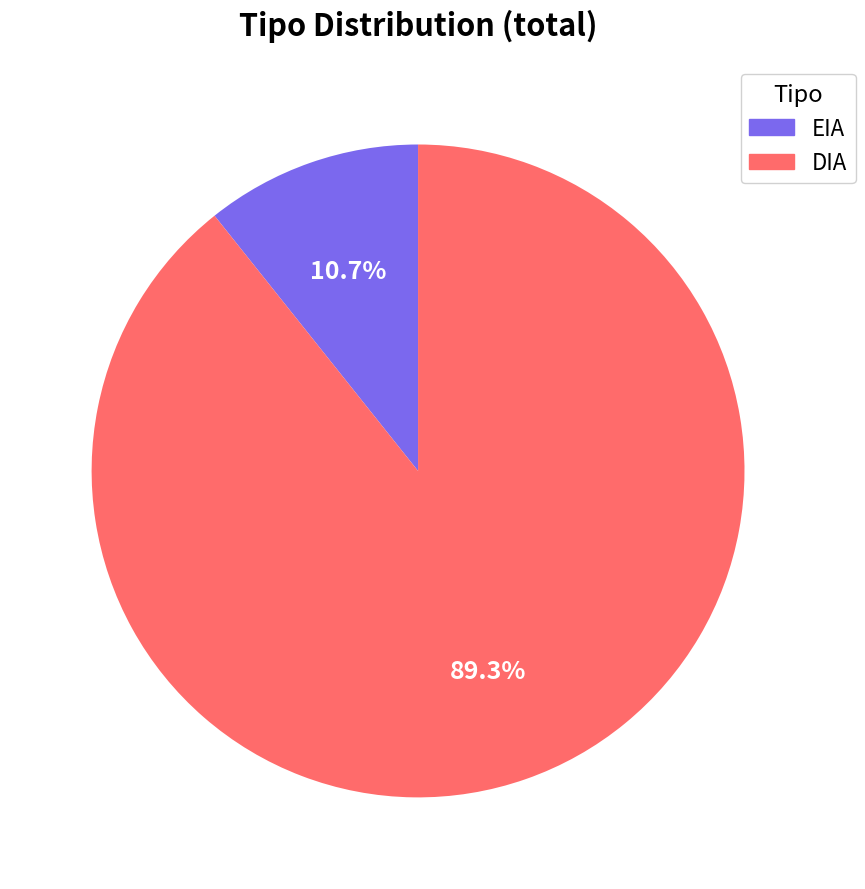

Between DIA and EIA, which is larger?

DIA